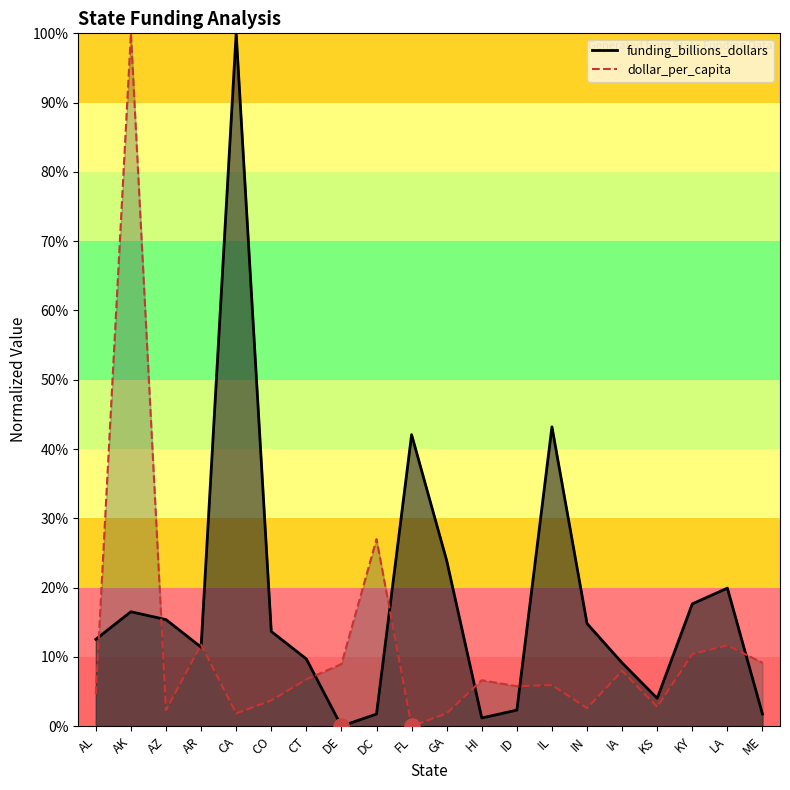

Which series has the largest Y range (max minus min)?

funding_billions_dollars